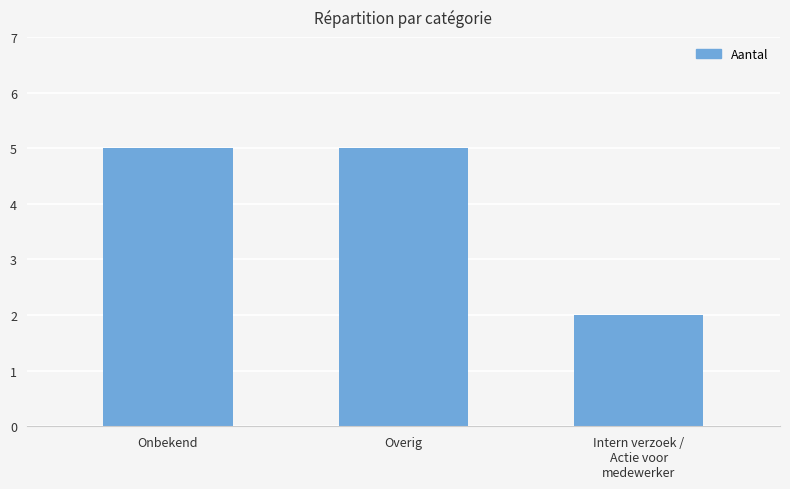

Count the values in the range 2 to 5.

3